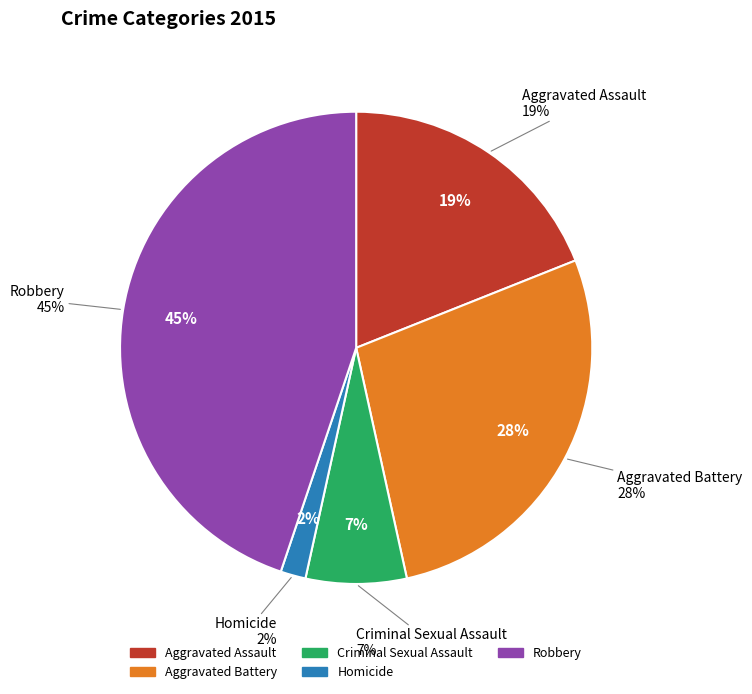

Do Homicide and Criminal Sexual Assault together represent more than half of the pie?

No